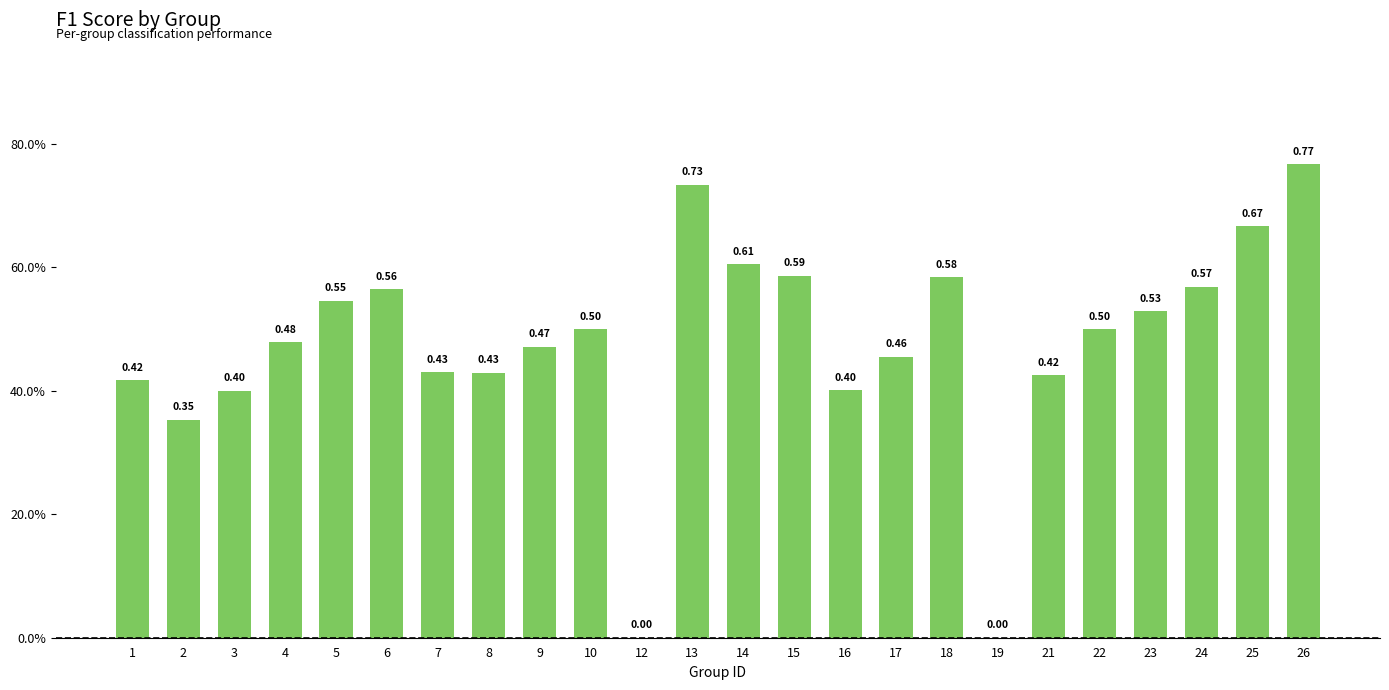

Which has a higher value, 22 or 2?

22